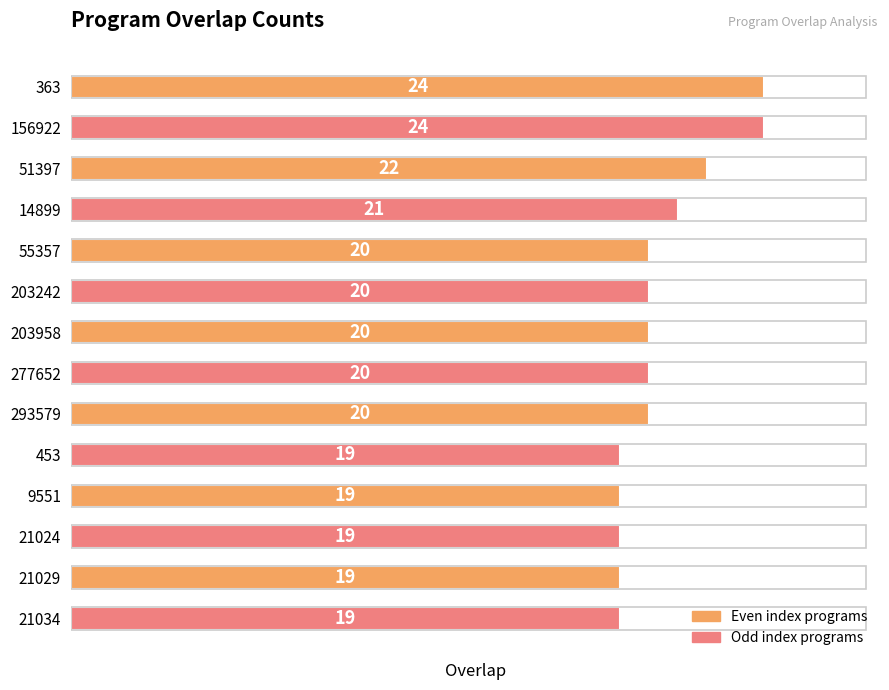

What is the minimum value shown in the chart?

19